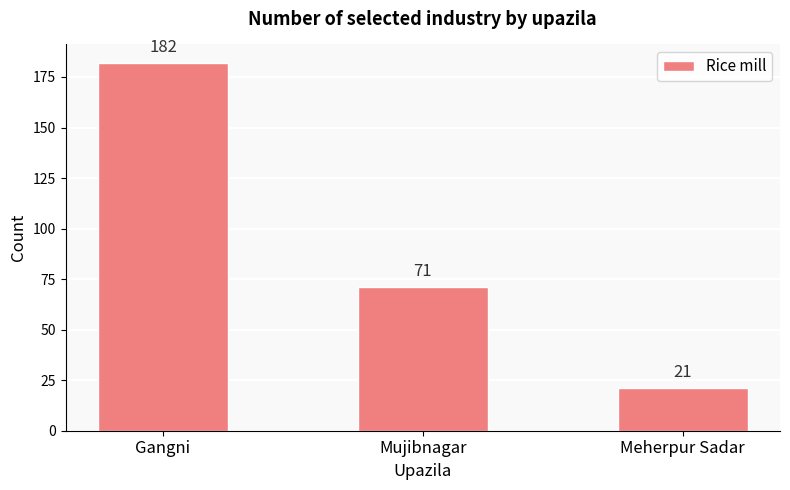

What is the average value?

91